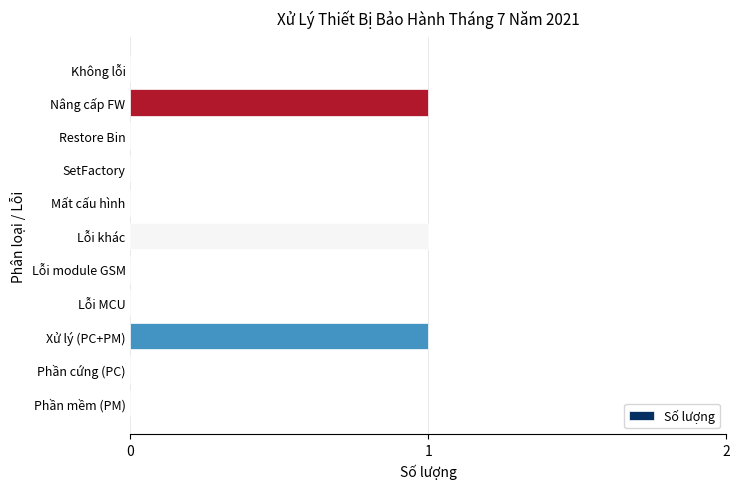

Reading bottom to top, extract all data points from this chart.

Phần mềm (PM)=0	Phần cứng (PC)=0	Xử lý (PC+PM)=1	Lỗi MCU=0	Lỗi module GSM=0	Lỗi khác=1	Mất cấu hình=0	SetFactory=0	Restore Bin=0	Nâng cấp FW=1	Không lỗi=0